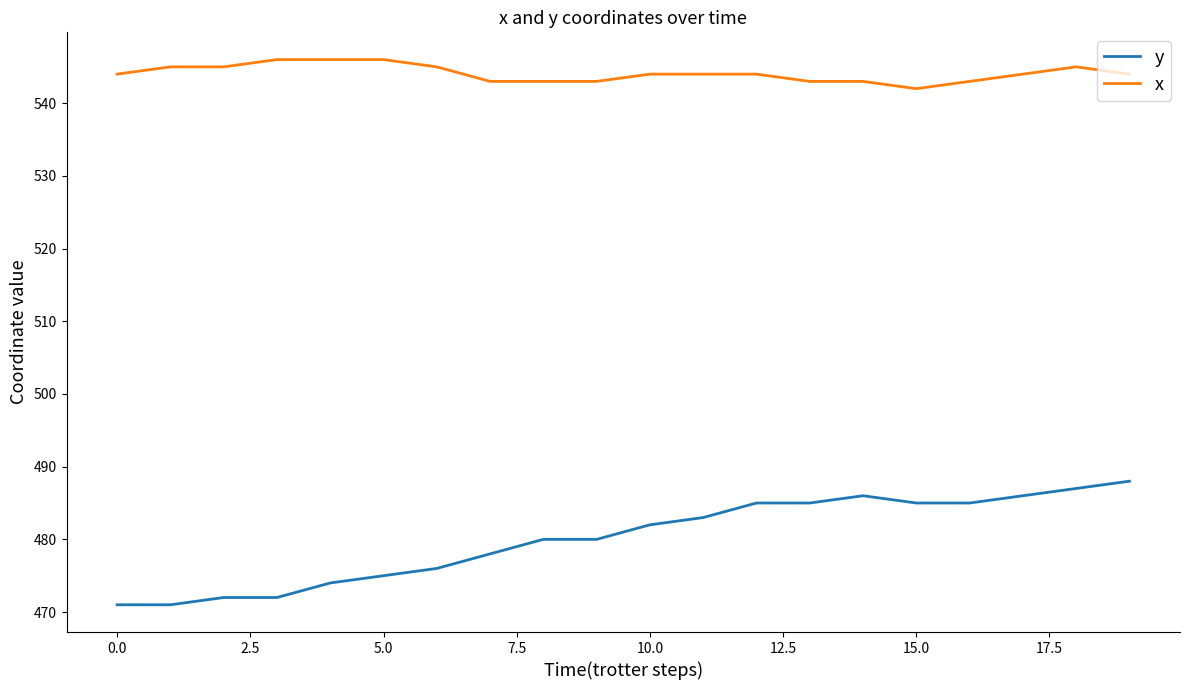

Which series has the largest total across all categories?

x